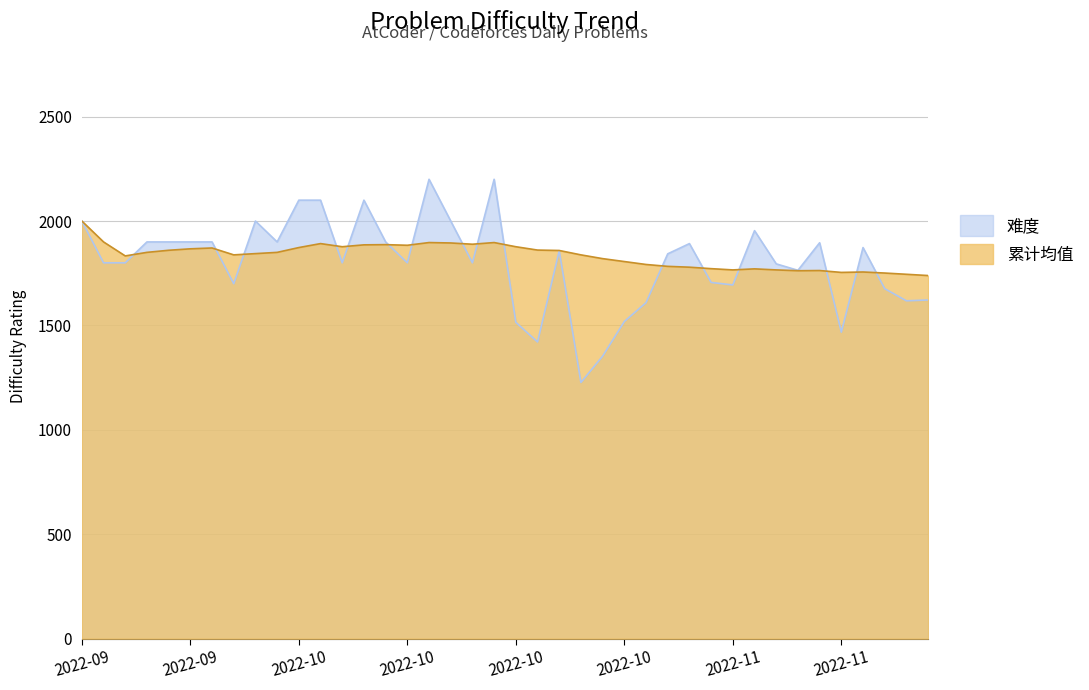

Which series has the widest spread of values?

难度